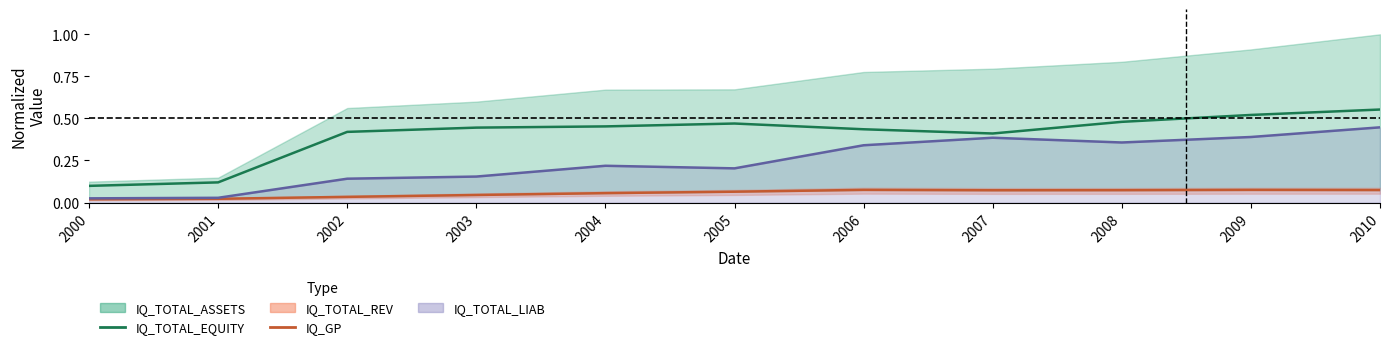

The IQ_GP series shows 0.0 at 2001. True or false?

True